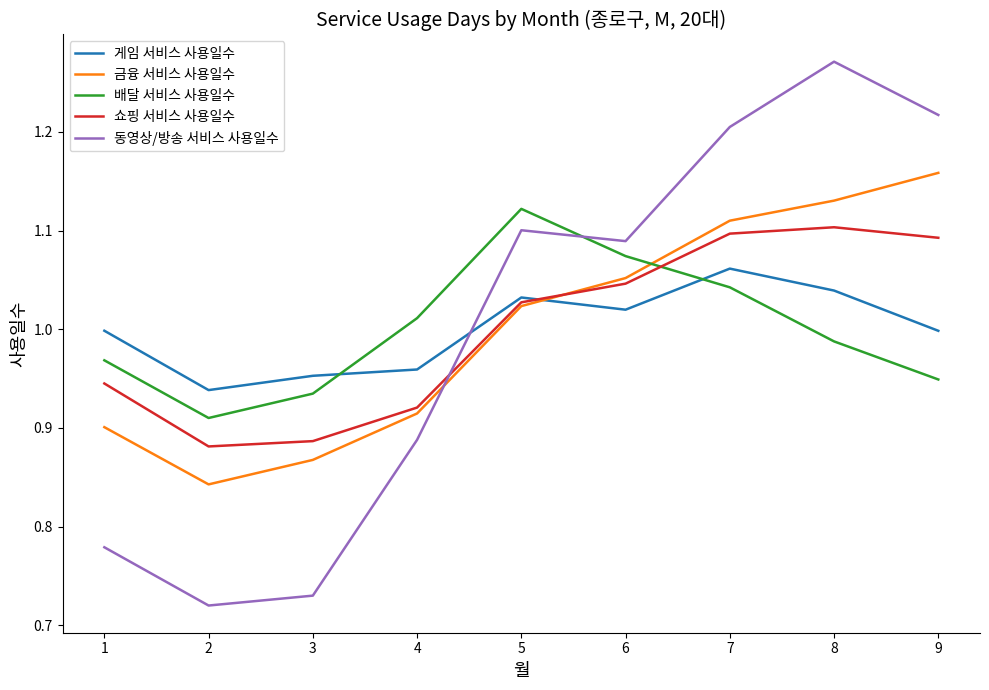

The value of 금융 서비스 사용일수 at 3 is 0.9. True or false?

True